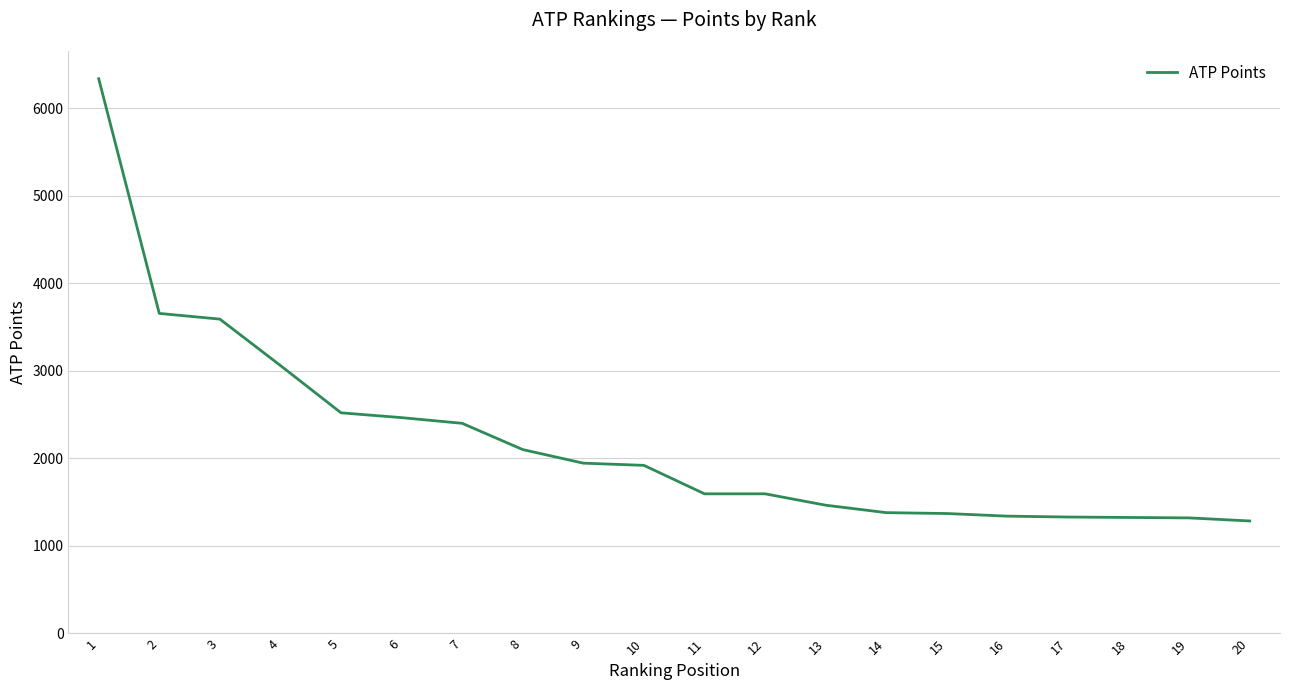

What is the difference between the maximum and minimum values?

5050